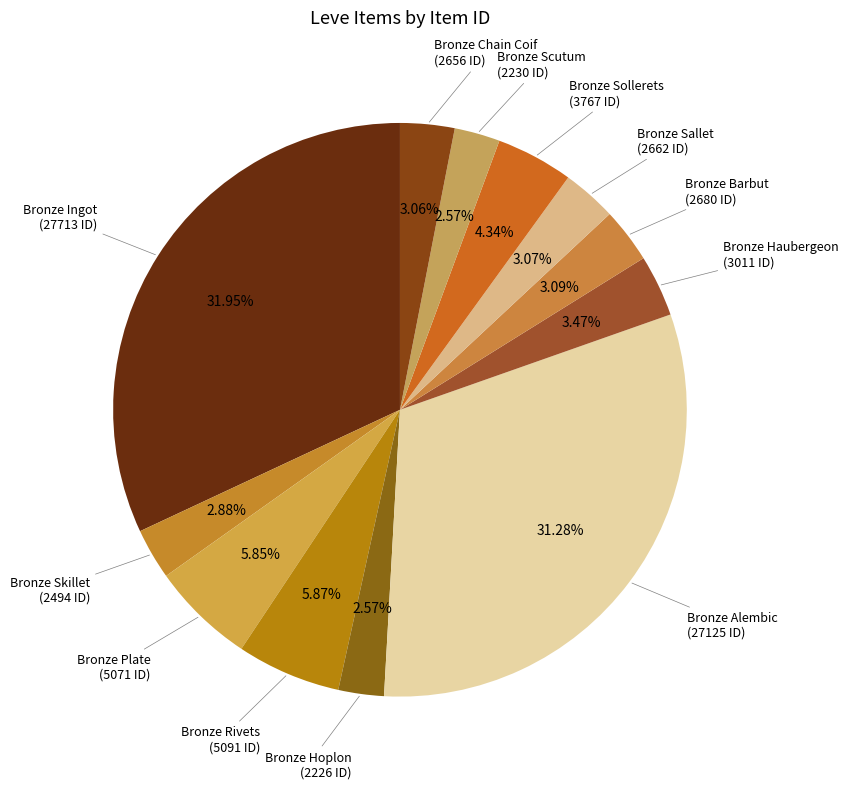

To the nearest percent, what percentage of the pie is Bronze Chain Coif?

3%